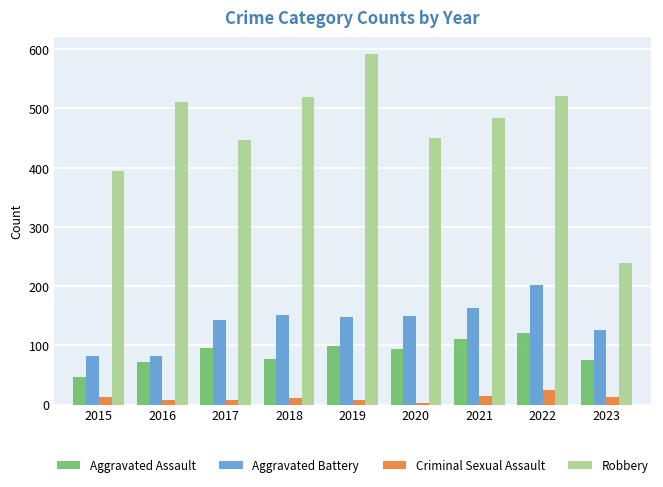

At 2023, list the series in order from smallest to largest.

Criminal Sexual Assault, Aggravated Assault, Aggravated Battery, Robbery